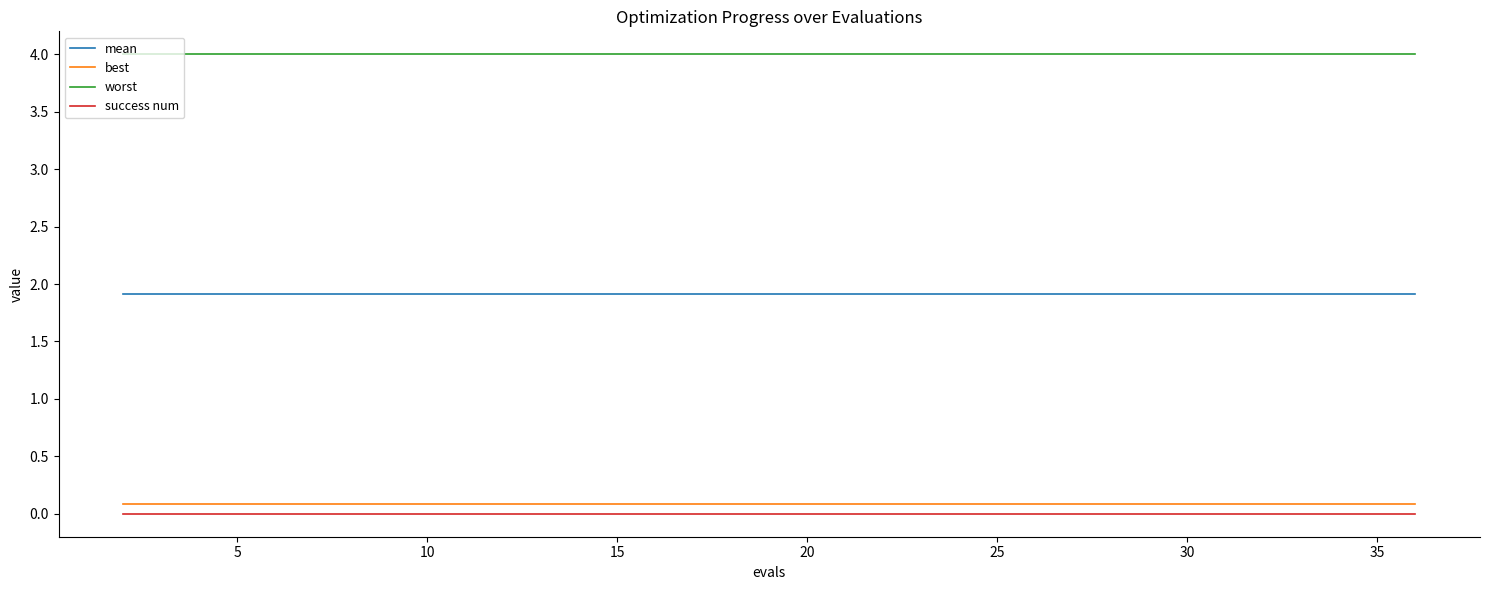

Which series has the largest total across all categories?

worst